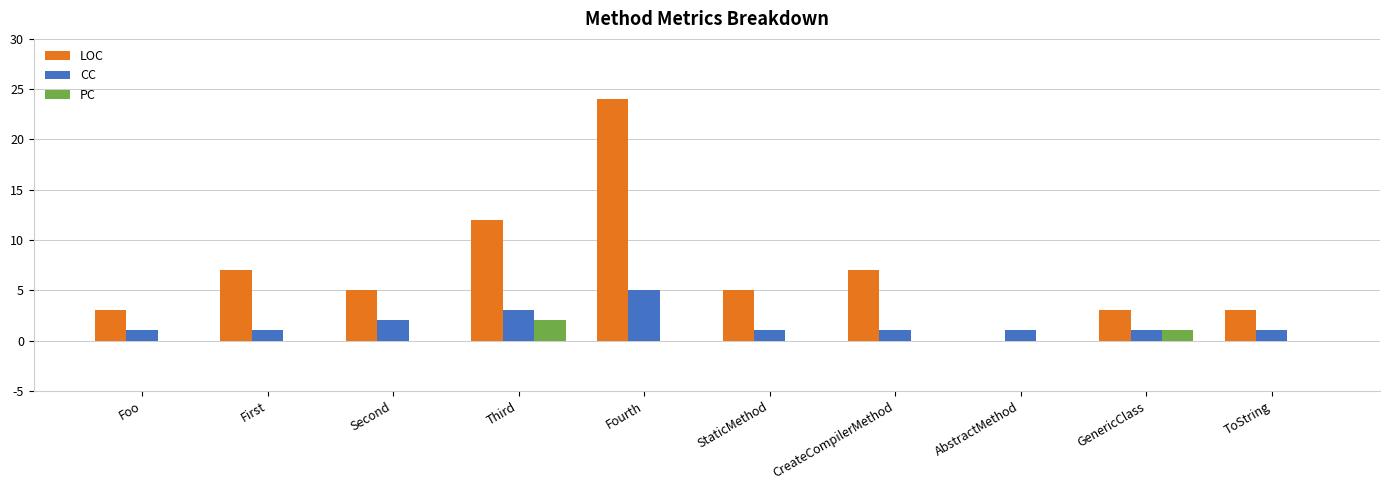

How many categories are shown in the chart?

10